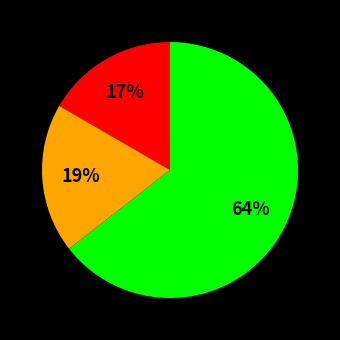

Does any single category account for the majority?

Yes